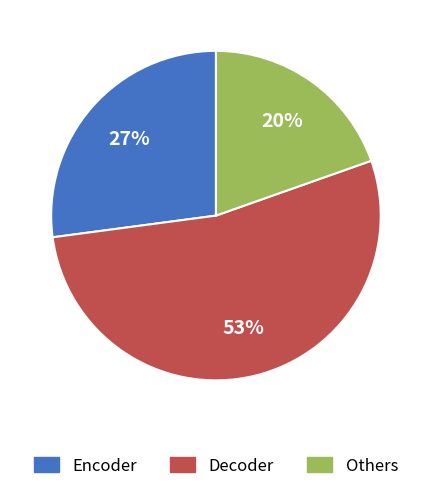

How many segments does this pie chart have?

3